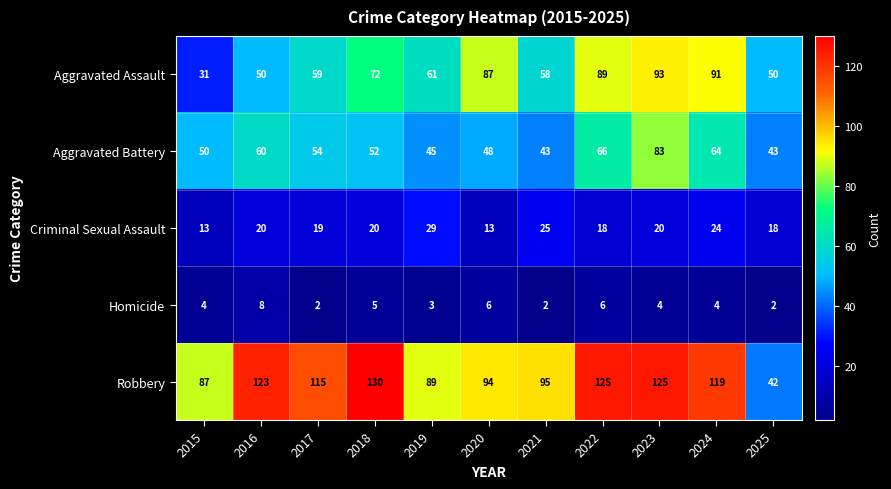

What is the approximate value of Criminal Sexual Assault at 2021, to the nearest 5?

25